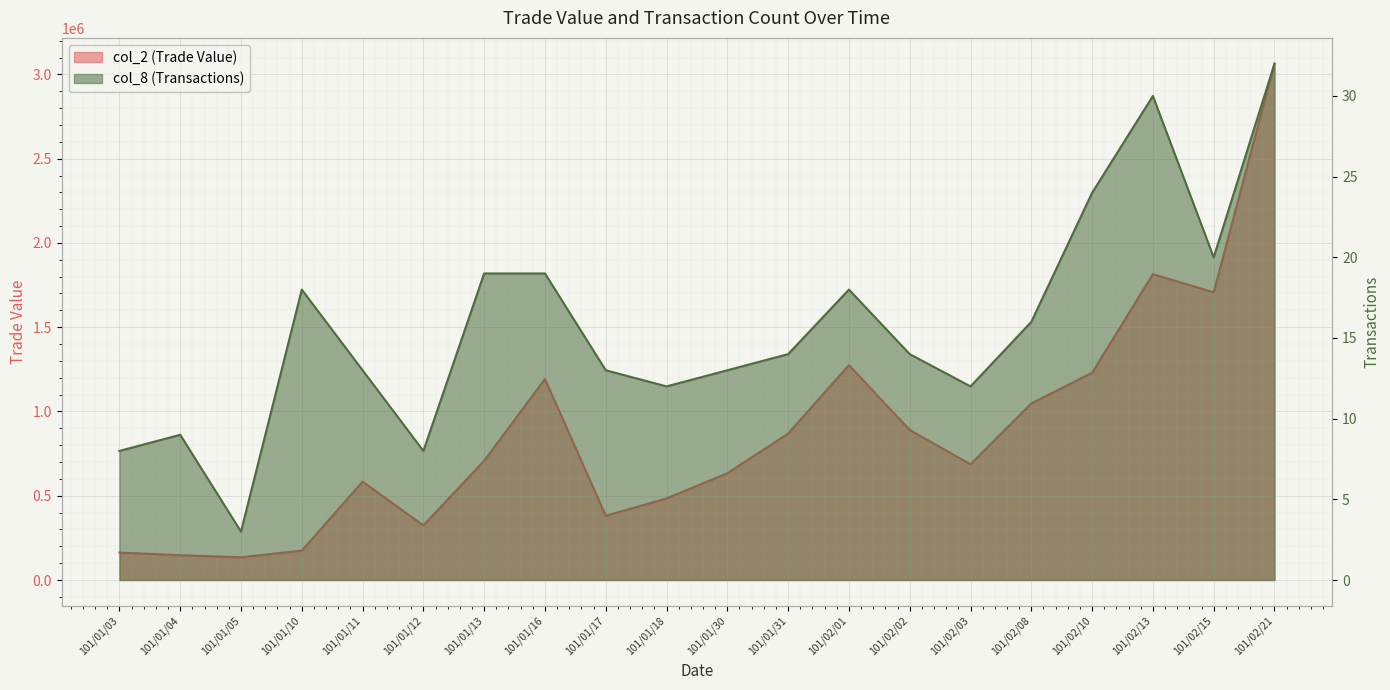

Which label corresponds to the smallest value in the chart?

101/01/05